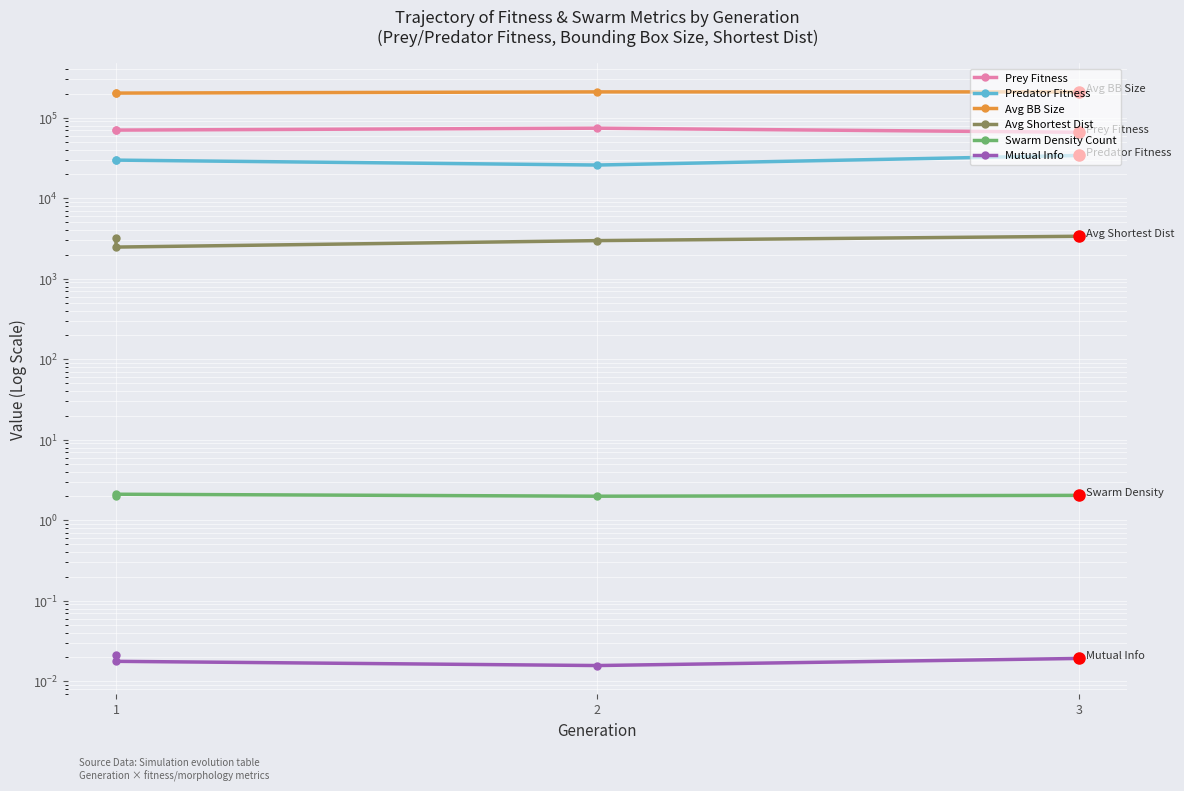

At 1, list the series in order from smallest to largest.

Mutual Info, Swarm Density Count, Avg Shortest Dist, Predator Fitness, Prey Fitness, Avg BB Size